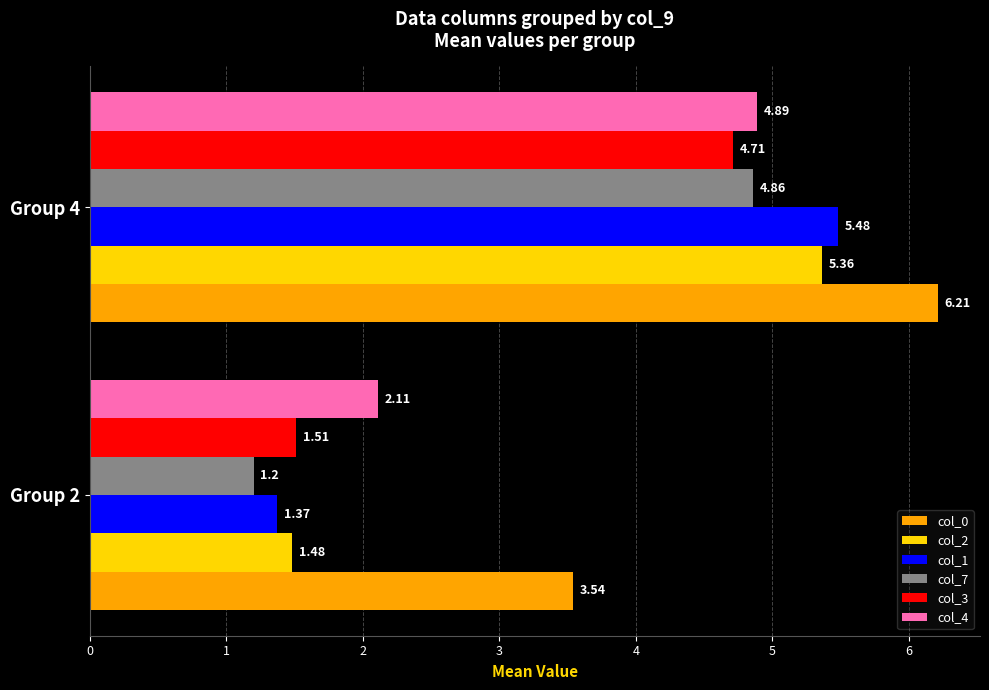

Which series has the widest spread of values?

col_1